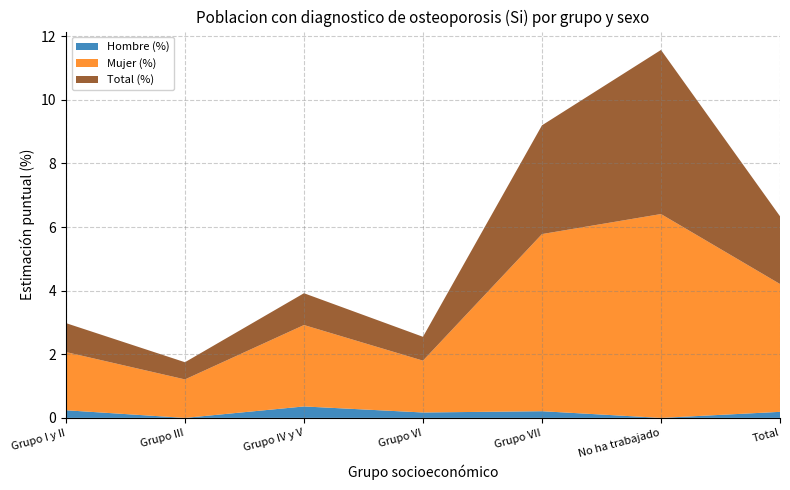

Reading left to right, what are all the values shown in this chart?

Hombre (%): 0.2	0.0	0.4	0.2	0.2	0.0	0.2
Mujer (%): 1.8	1.2	2.6	1.6	5.6	6.4	4.0
Total (%): 0.9	0.5	1.0	0.8	3.4	5.2	2.1